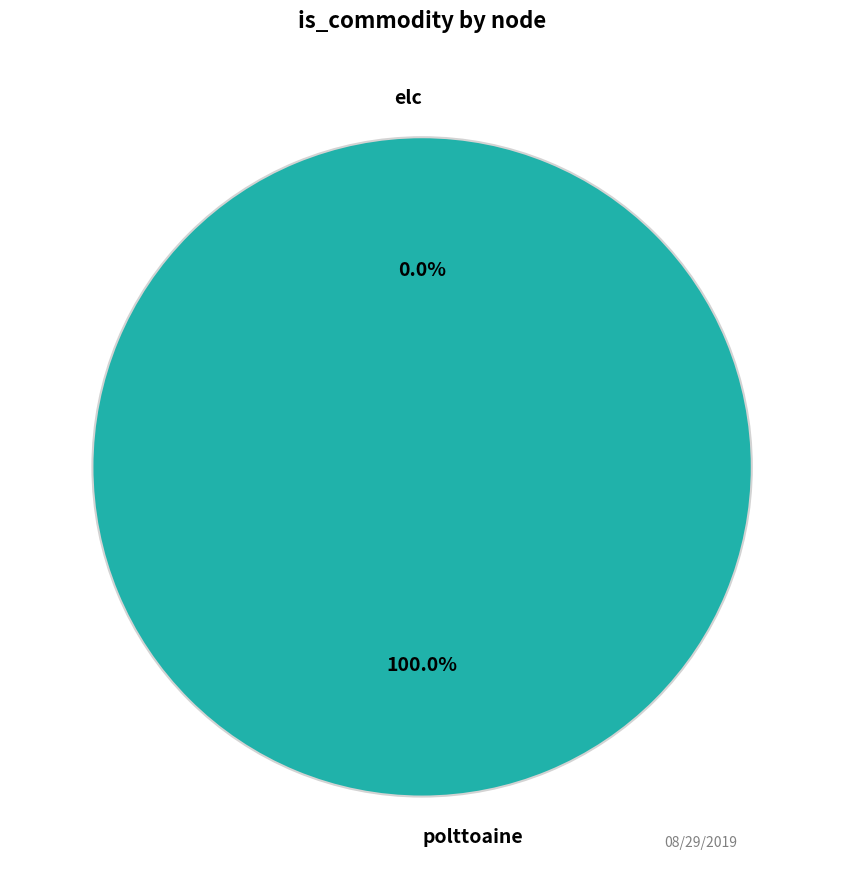

How many segments does this pie chart have?

2